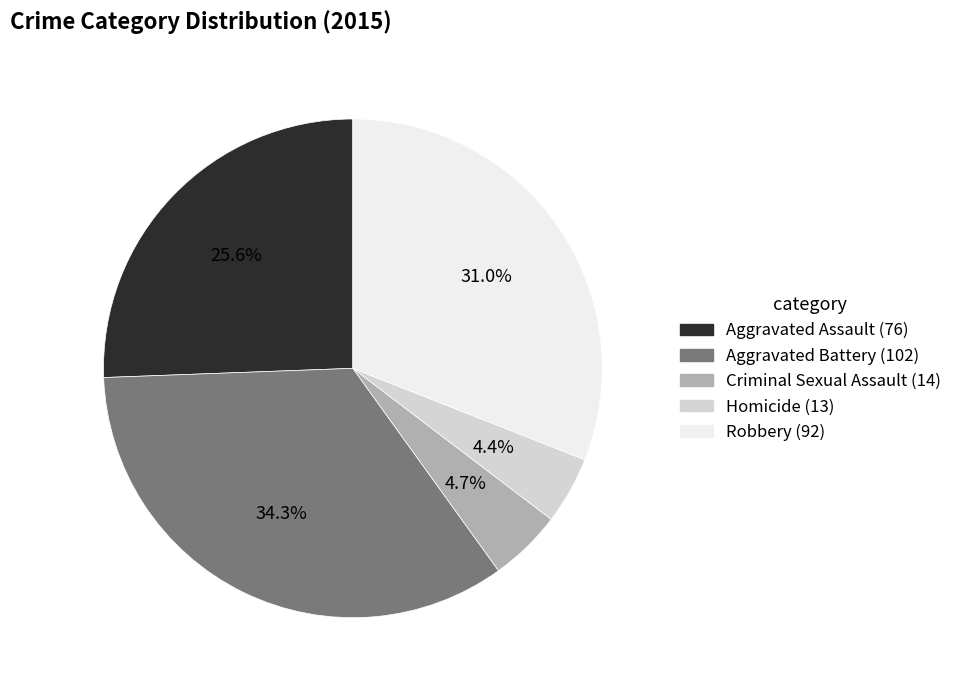

Combined, what portion of the pie is Aggravated Assault and Robbery?

56.6%